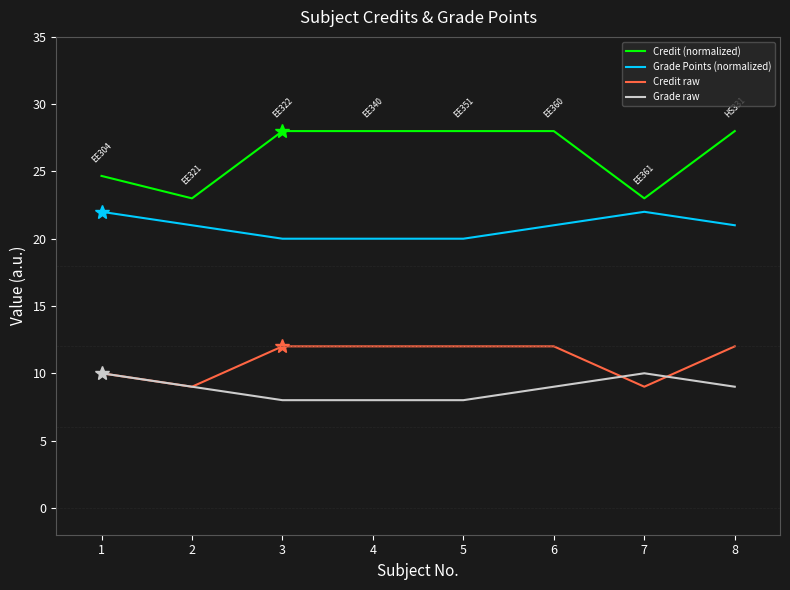

True or false: Credit (normalized) and Grade Points (normalized) intersect in this chart.

False